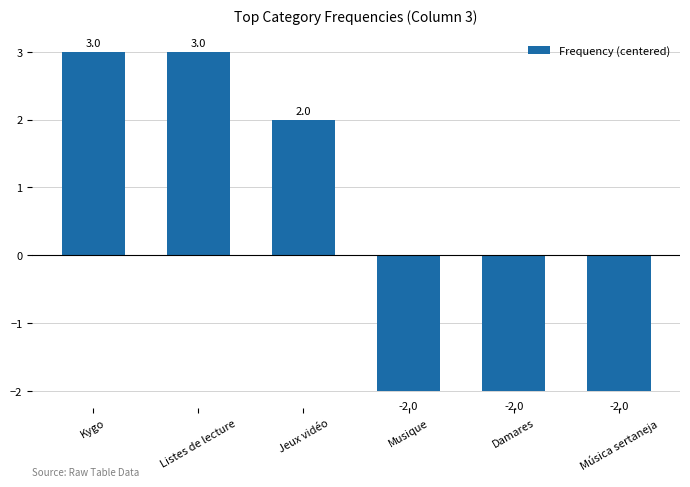

What is the label of the 2nd bar from the left?

Listes de lecture